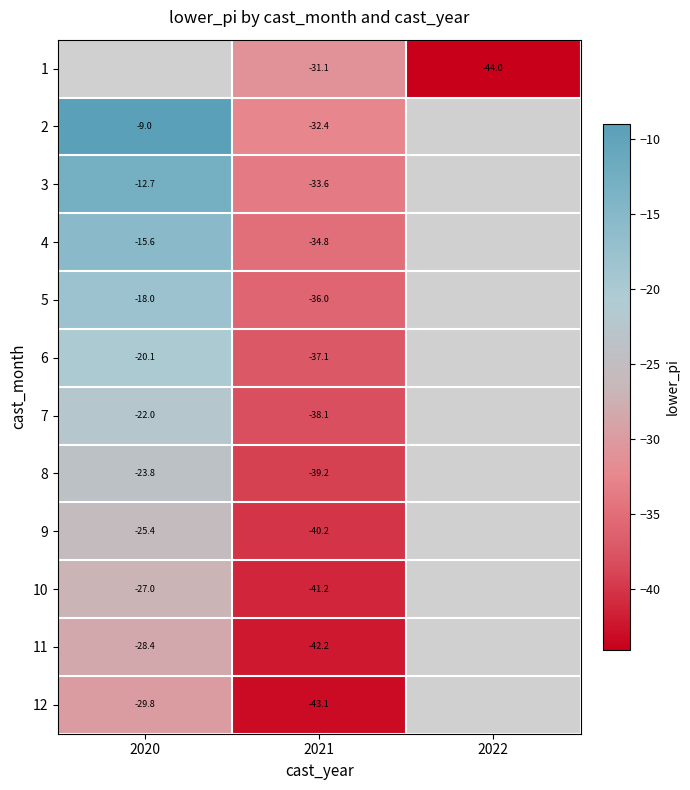

Which has a higher value, 2022 or 2021?

2021